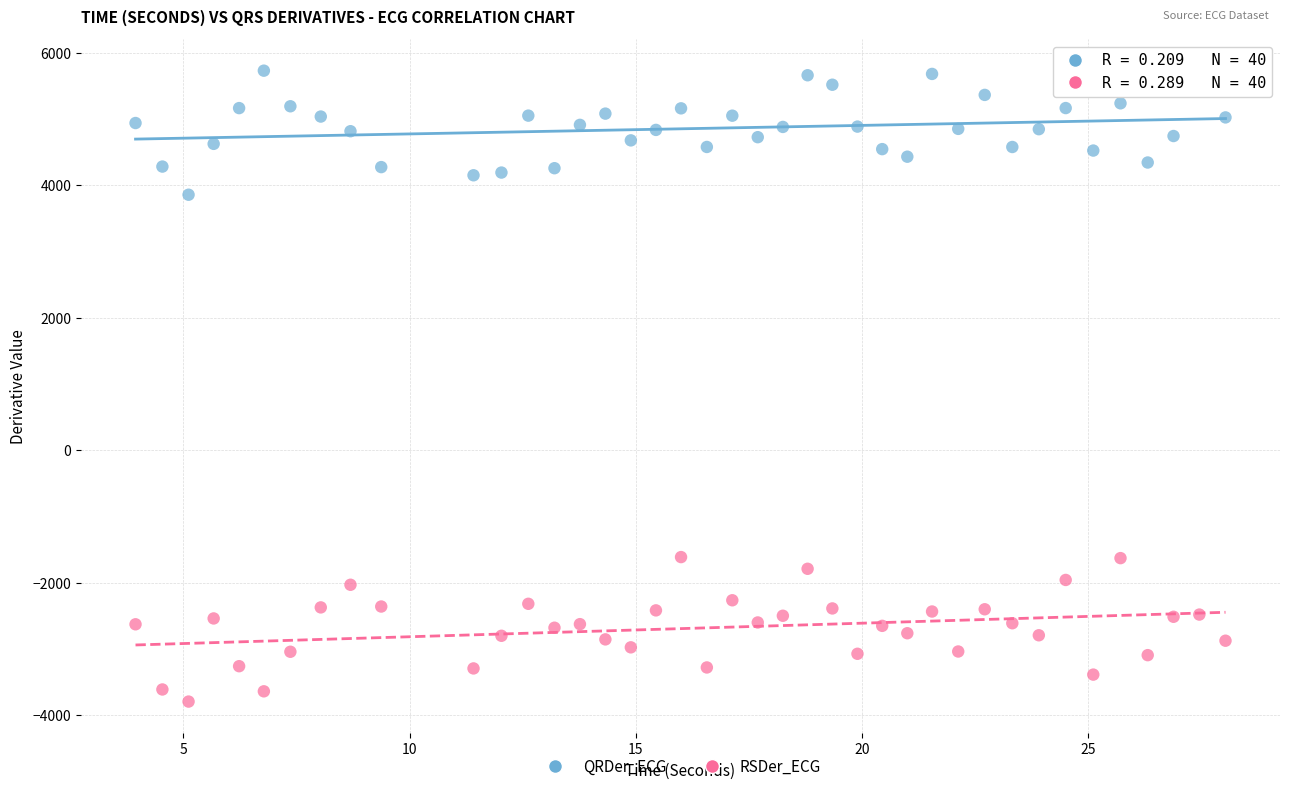

What is the X range (max minus min) for the scatter plot?

24.1